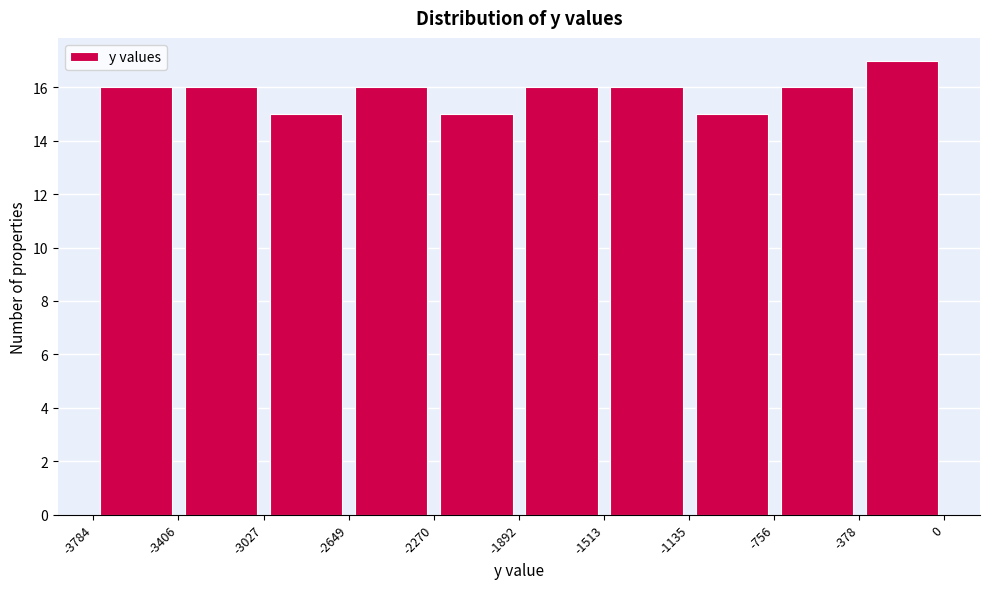

How tall is the bar that spans -3784 to -3406 on the x-axis? The values are not printed on the chart, so give them approximately, as read against the axis.

16